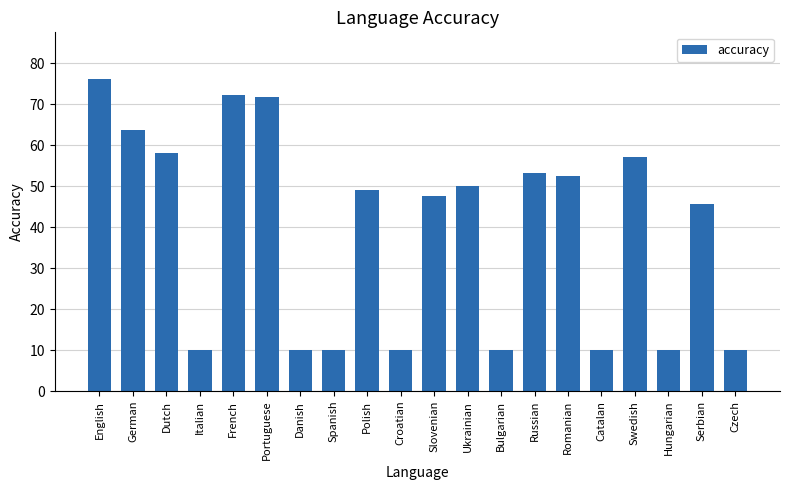

At which category does the chart reach its peak across all series?

English